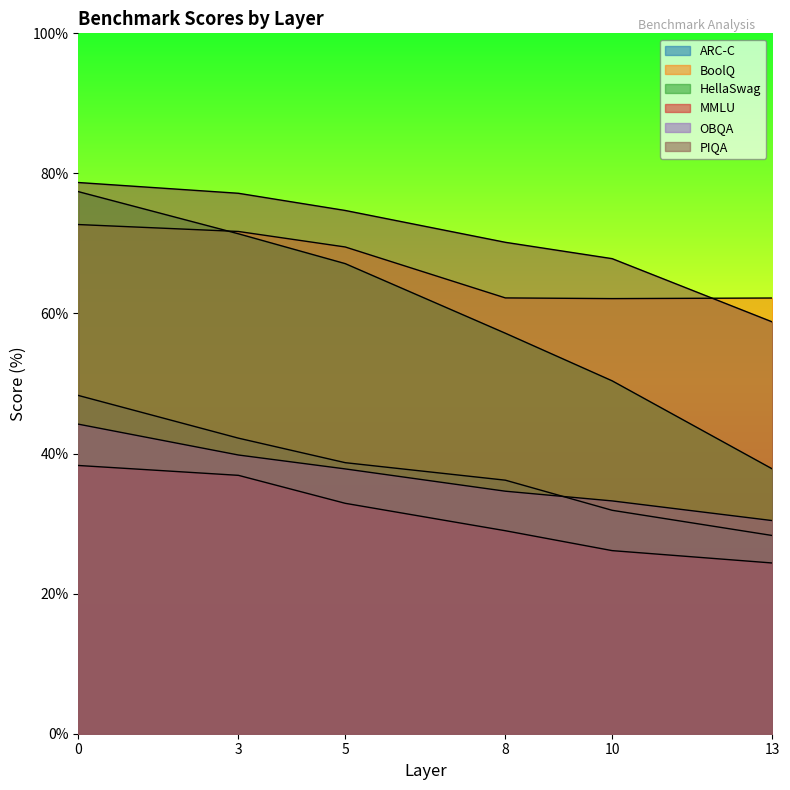

Does the chart have visible grid lines?

No